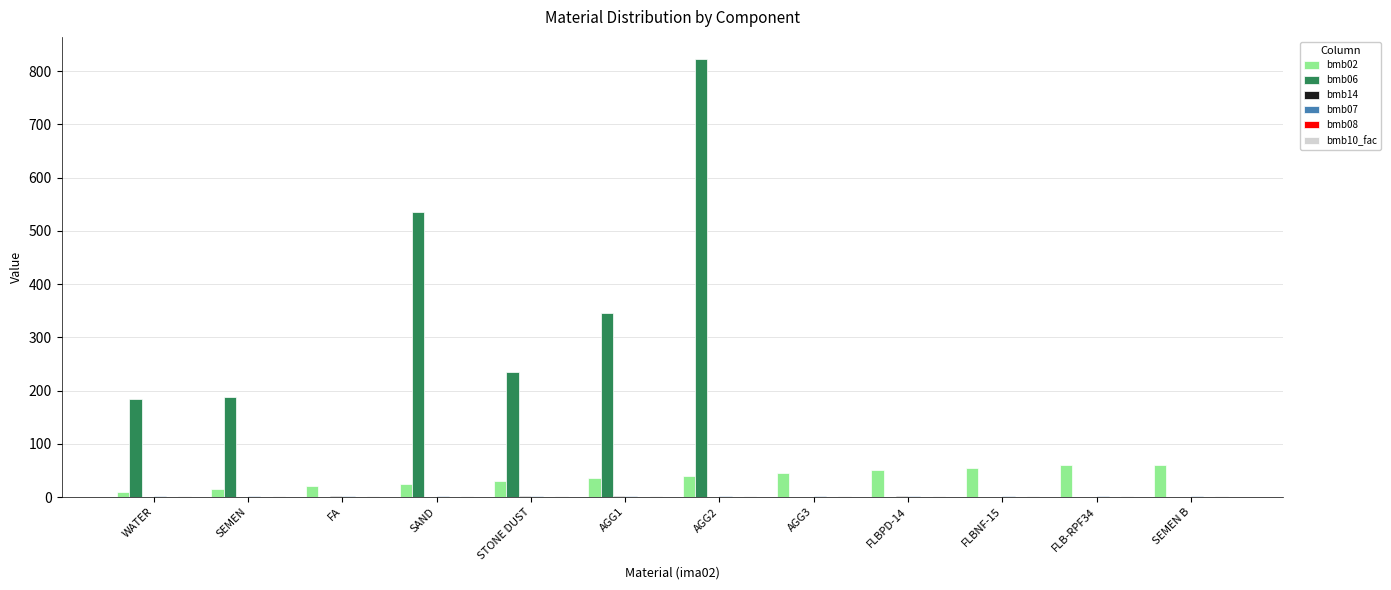

Are the bars grouped side by side (vs. stacked)?

Yes